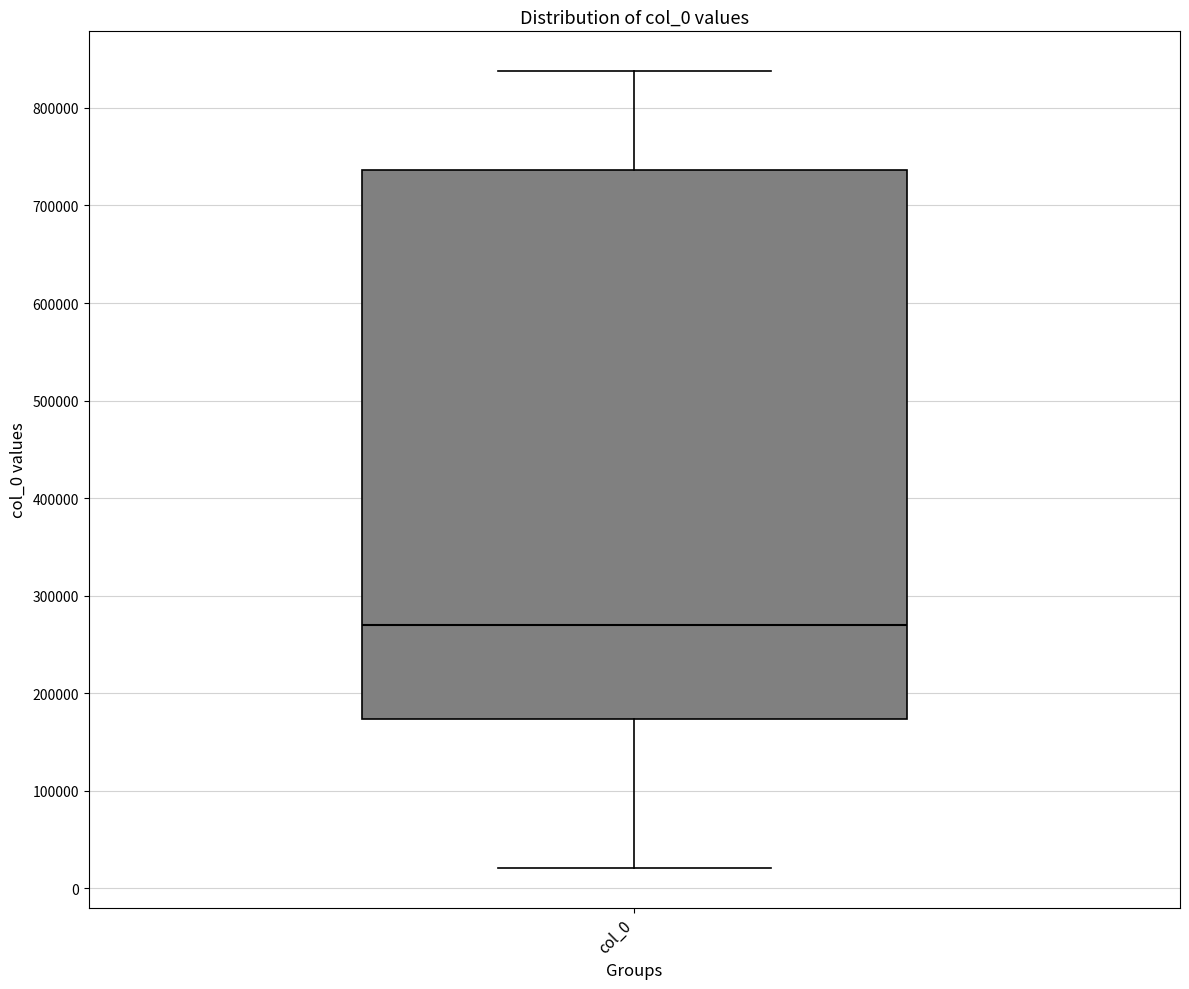

Read this box plot against the y-axis: the position of the median line, the range covered by the box, and the ends of both whiskers. The values are not printed on the chart, so give them approximately, as read against the axis.

median 270000, box 170000 to 740000, whiskers 20000 to 840000